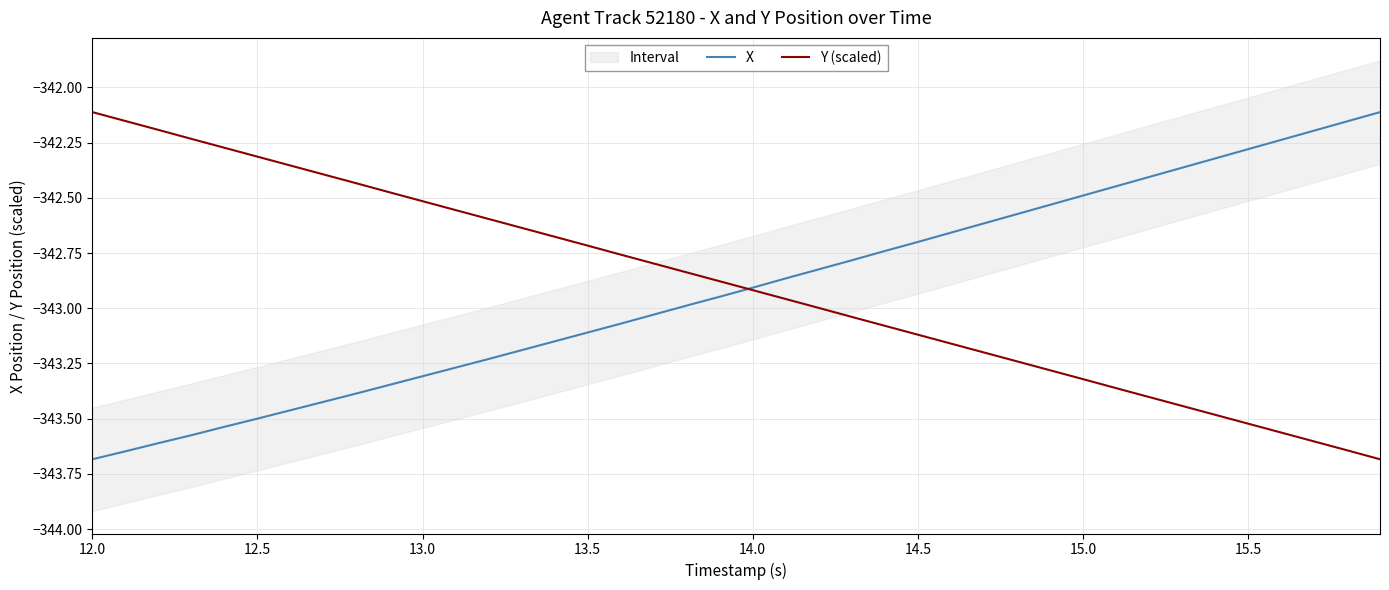

What is the average value of the Y (scaled) series?

-342.9